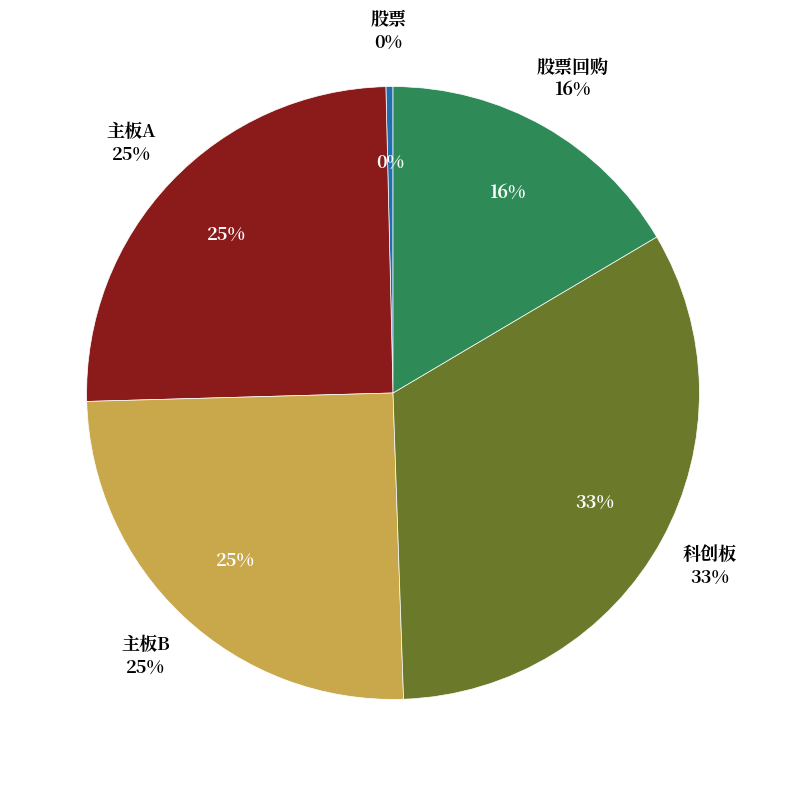

What is the smallest slice in the pie chart?

股票